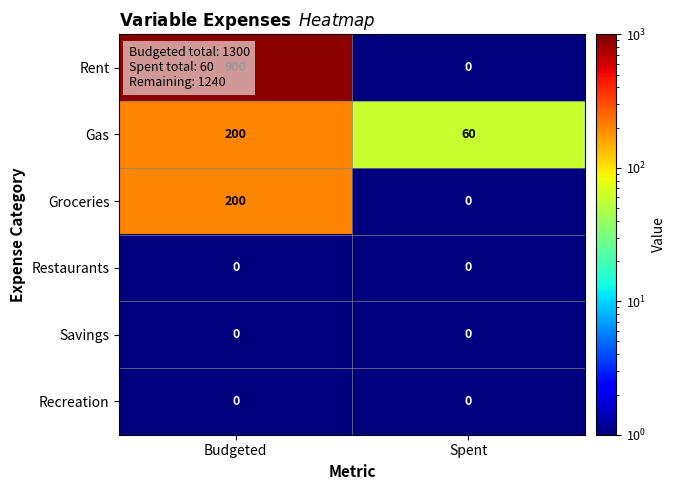

Which label corresponds to the largest value in the chart?

Budgeted